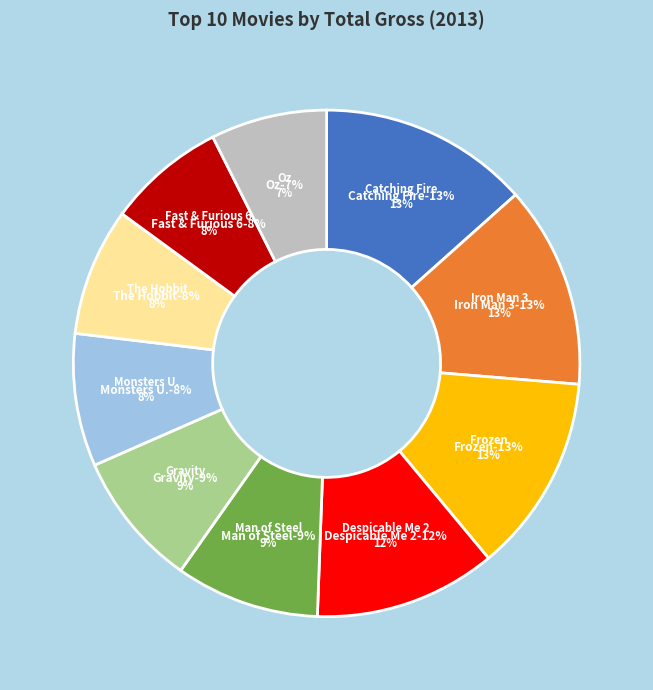

What percentage is the The Hunger Games: Catching Fire slice, to the nearest percent?

13%